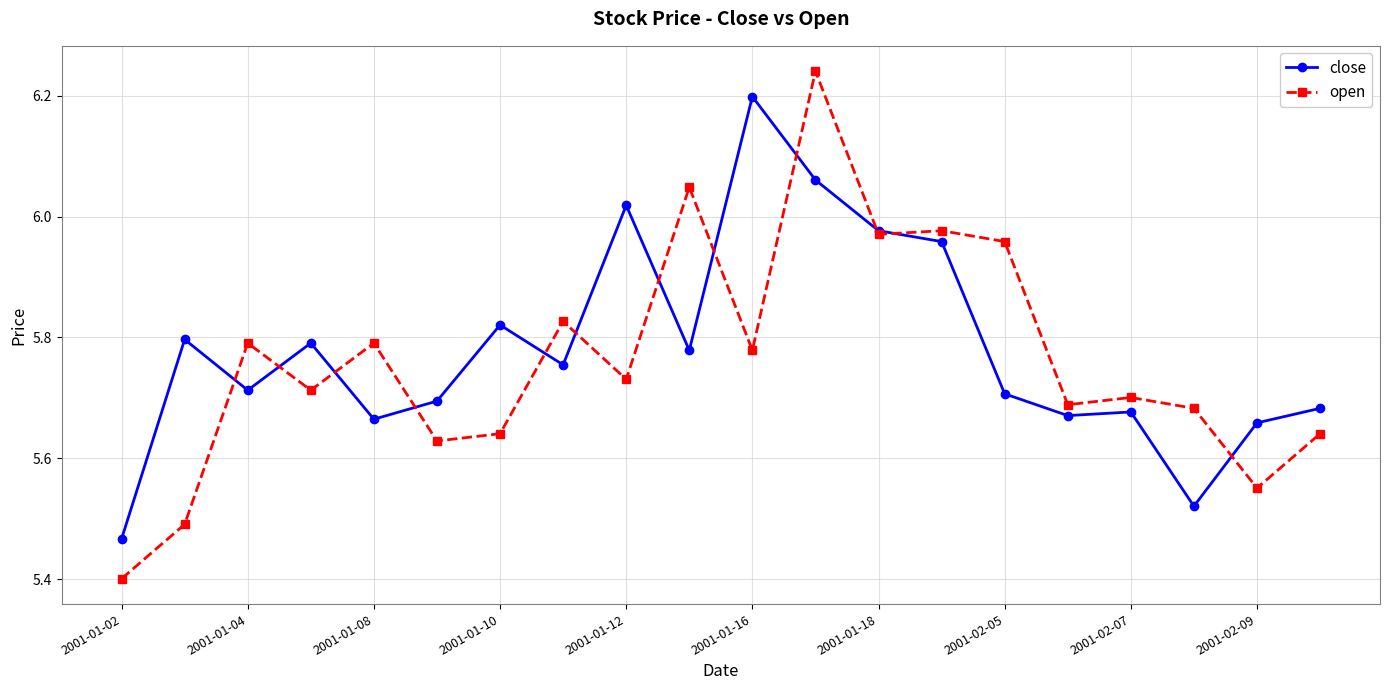

Which series has the largest range (max minus min)?

open